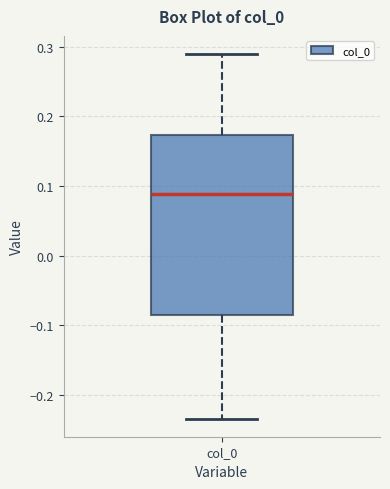

Read this box plot against the y-axis: the position of the median line, the range covered by the box, and the ends of both whiskers. The values are not printed on the chart, so give them approximately, as read against the axis.

median 0.09, box -0.09 to 0.17, whiskers -0.23 to 0.29